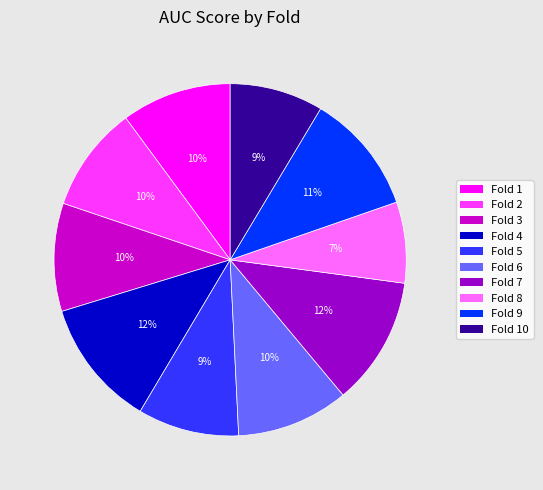

The Fold 7 slice represents 12% of the pie. True or false?

True